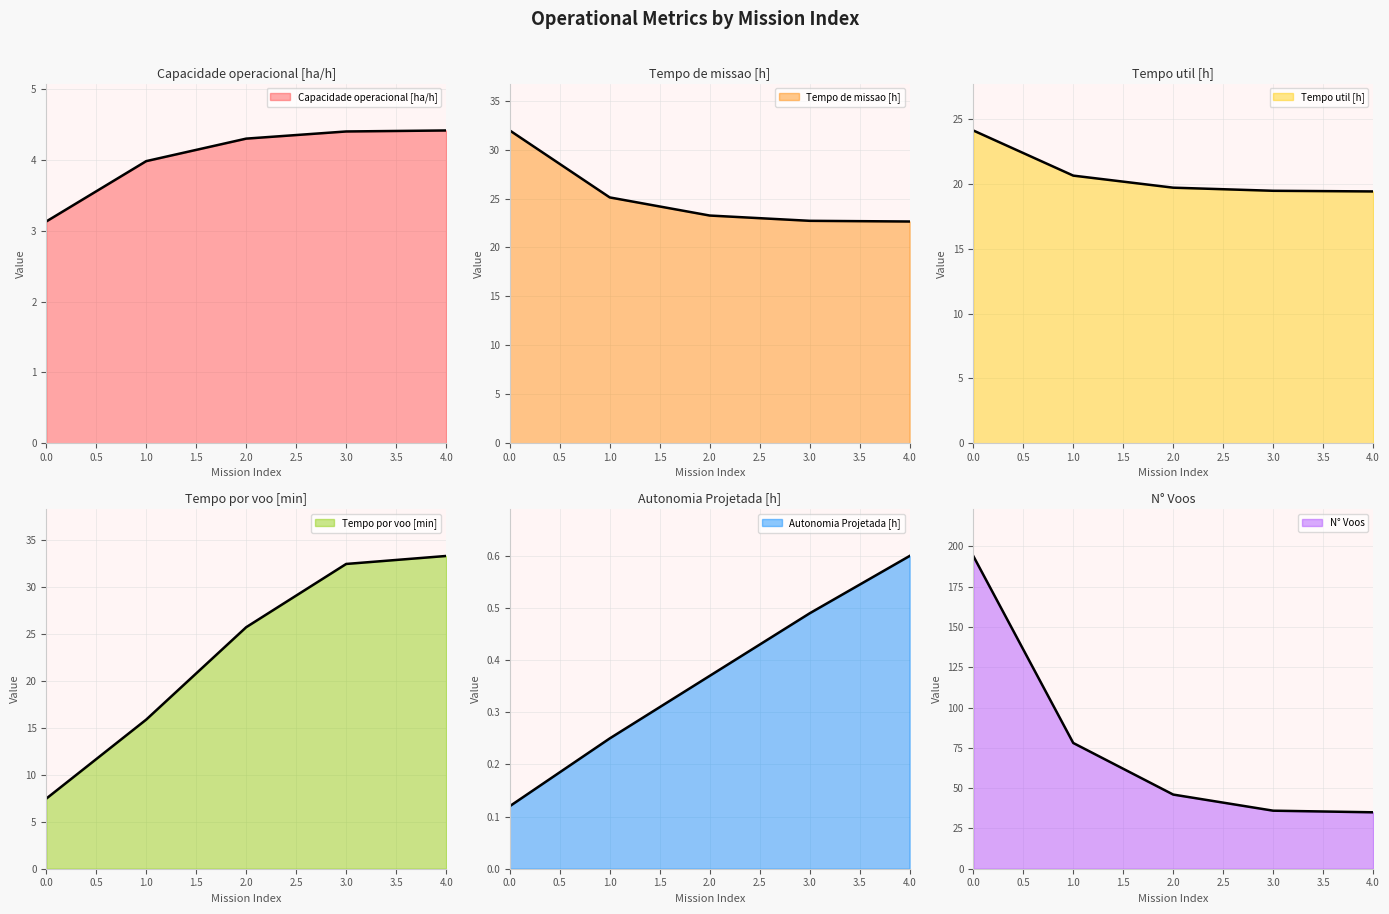

Between 1 and 2, which series saw the biggest shift?

N° Voos